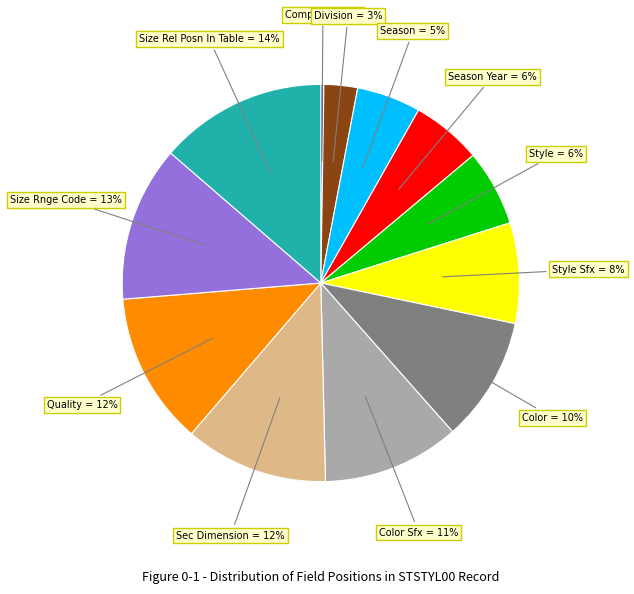

Is there a majority slice in this chart?

No